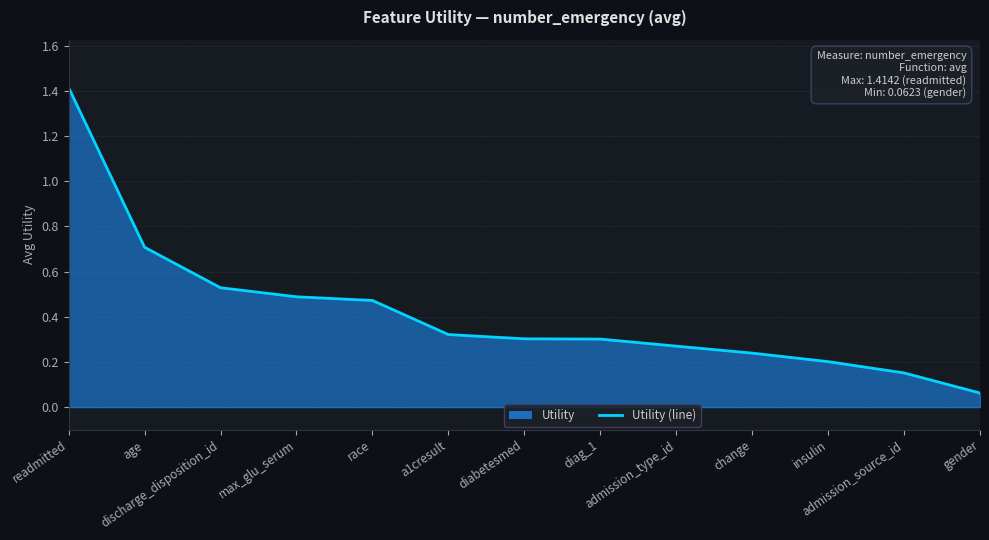

What is the maximum value shown in the chart?

1.4